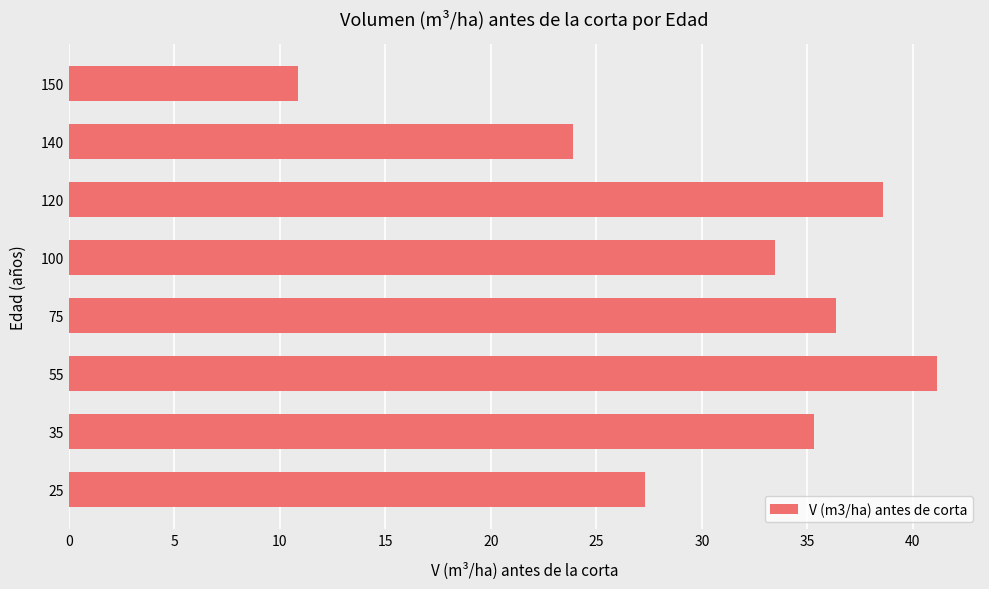

The chart shows a value of 16.7 at 120. True or false?

False